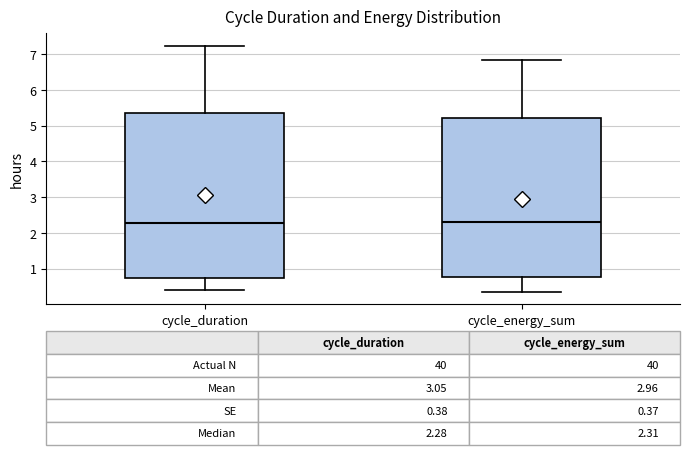

Comparing the boxes themselves (not the whiskers), which one is the tallest?

cycle_duration